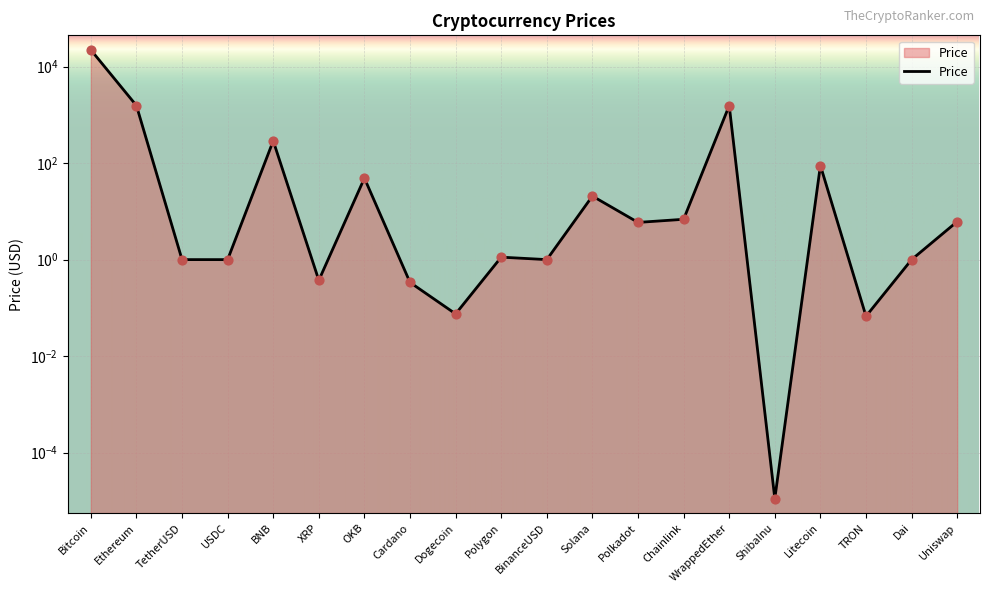

Approximately how many times larger is the value at Polygon compared to Polkadot?

0.2